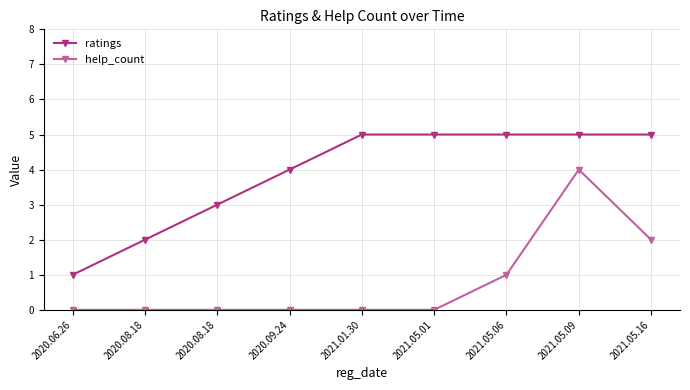

What is the label of the 9th point from the right?

2020.06.26